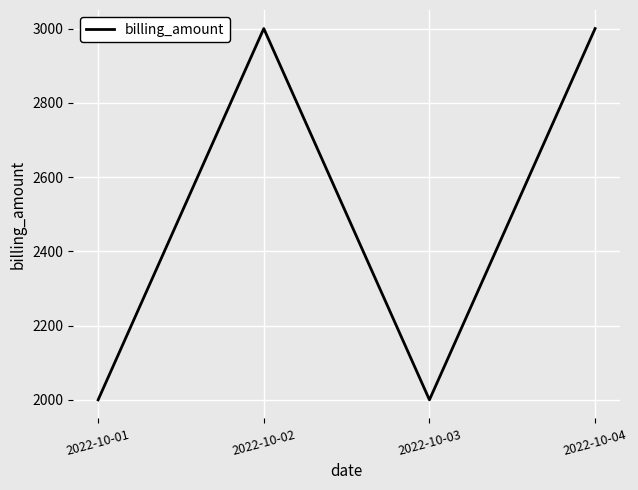

Between 2022-10-04 and 2022-10-03, which is larger?

2022-10-04